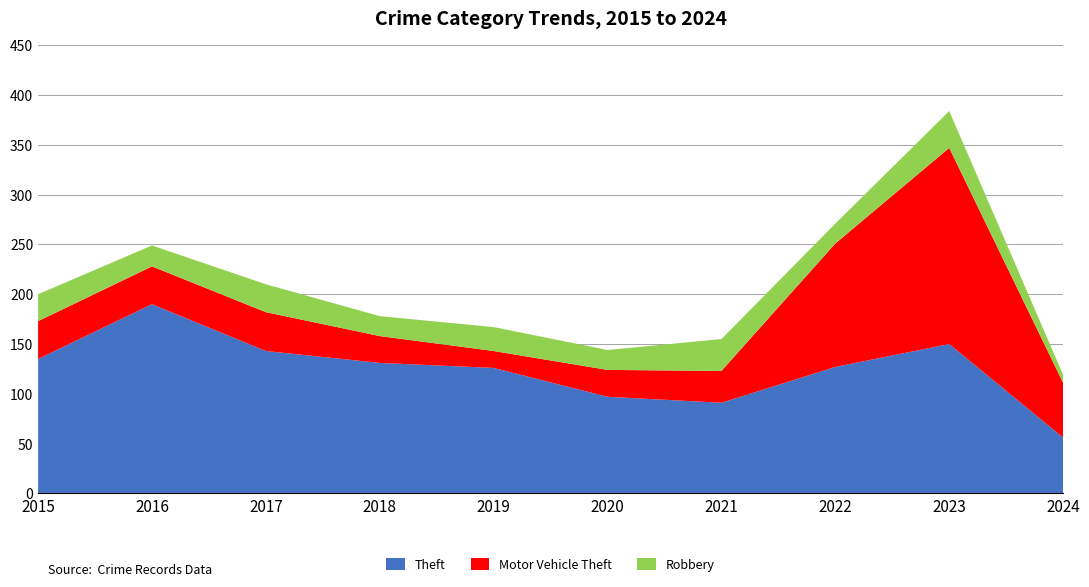

Reading left to right, transcribe all the data shown in this chart.

Theft: 2015=135	2016=190	2017=143	2018=131	2019=126	2020=97	2021=91	2022=127	2023=150	2024=56
Motor Vehicle Theft: 2015=38	2016=38	2017=39	2018=27	2019=17	2020=27	2021=32	2022=124	2023=197	2024=55
Robbery: 2015=27	2016=21	2017=28	2018=20	2019=24	2020=20	2021=32	2022=20	2023=37	2024=8